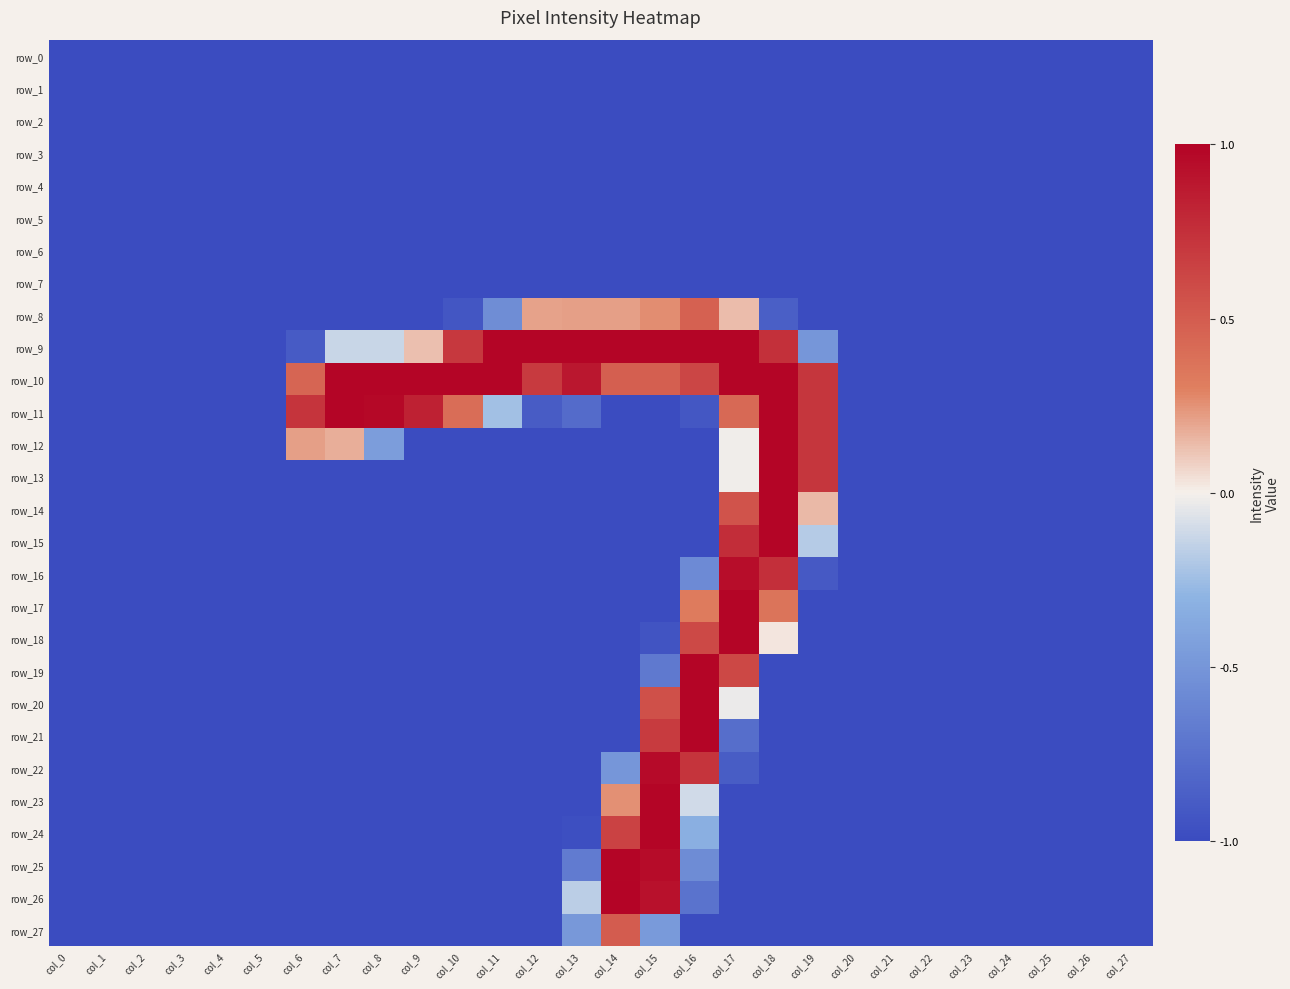

Reading left to right, extract all data points from this chart.

row_0: -1.0	-1.0	-1.0	-1.0	-1.0	-1.0	-1.0	-1.0	-1.0	-1.0	-1.0	-1.0	-1.0	-1.0	-1.0	-1.0	-1.0	-1.0	-1.0	-1.0	-1.0	-1.0	-1.0	-1.0	-1.0	-1.0	-1.0	-1.0
row_1: -1.0	-1.0	-1.0	-1.0	-1.0	-1.0	-1.0	-1.0	-1.0	-1.0	-1.0	-1.0	-1.0	-1.0	-1.0	-1.0	-1.0	-1.0	-1.0	-1.0	-1.0	-1.0	-1.0	-1.0	-1.0	-1.0	-1.0	-1.0
row_2: -1.0	-1.0	-1.0	-1.0	-1.0	-1.0	-1.0	-1.0	-1.0	-1.0	-1.0	-1.0	-1.0	-1.0	-1.0	-1.0	-1.0	-1.0	-1.0	-1.0	-1.0	-1.0	-1.0	-1.0	-1.0	-1.0	-1.0	-1.0
row_3: -1.0	-1.0	-1.0	-1.0	-1.0	-1.0	-1.0	-1.0	-1.0	-1.0	-1.0	-1.0	-1.0	-1.0	-1.0	-1.0	-1.0	-1.0	-1.0	-1.0	-1.0	-1.0	-1.0	-1.0	-1.0	-1.0	-1.0	-1.0
row_4: -1.0	-1.0	-1.0	-1.0	-1.0	-1.0	-1.0	-1.0	-1.0	-1.0	-1.0	-1.0	-1.0	-1.0	-1.0	-1.0	-1.0	-1.0	-1.0	-1.0	-1.0	-1.0	-1.0	-1.0	-1.0	-1.0	-1.0	-1.0
row_5: -1.0	-1.0	-1.0	-1.0	-1.0	-1.0	-1.0	-1.0	-1.0	-1.0	-1.0	-1.0	-1.0	-1.0	-1.0	-1.0	-1.0	-1.0	-1.0	-1.0	-1.0	-1.0	-1.0	-1.0	-1.0	-1.0	-1.0	-1.0
row_6: -1.0	-1.0	-1.0	-1.0	-1.0	-1.0	-1.0	-1.0	-1.0	-1.0	-1.0	-1.0	-1.0	-1.0	-1.0	-1.0	-1.0	-1.0	-1.0	-1.0	-1.0	-1.0	-1.0	-1.0	-1.0	-1.0	-1.0	-1.0
row_7: -1.0	-1.0	-1.0	-1.0	-1.0	-1.0	-1.0	-1.0	-1.0	-1.0	-1.0	-1.0	-1.0	-1.0	-1.0	-1.0	-1.0	-1.0	-1.0	-1.0	-1.0	-1.0	-1.0	-1.0	-1.0	-1.0	-1.0	-1.0
row_8: -1.0	-1.0	-1.0	-1.0	-1.0	-1.0	-1.0	-1.0	-1.0	-1.0	-0.9	-0.6	0.2	0.2	0.2	0.3	0.5	0.1	-0.9	-1.0	-1.0	-1.0	-1.0	-1.0	-1.0	-1.0	-1.0	-1.0
row_9: -1.0	-1.0	-1.0	-1.0	-1.0	-1.0	-0.9	-0.1	-0.1	0.1	0.7	1.0	1.0	1.0	1.0	1.0	1.0	1.0	0.7	-0.5	-1.0	-1.0	-1.0	-1.0	-1.0	-1.0	-1.0	-1.0
row_10: -1.0	-1.0	-1.0	-1.0	-1.0	-1.0	0.5	1.0	1.0	1.0	1.0	1.0	0.7	0.9	0.5	0.5	0.6	1.0	1.0	0.7	-1.0	-1.0	-1.0	-1.0	-1.0	-1.0	-1.0	-1.0
row_11: -1.0	-1.0	-1.0	-1.0	-1.0	-1.0	0.7	1.0	1.0	0.8	0.4	-0.2	-0.9	-0.8	-1.0	-1.0	-0.9	0.4	1.0	0.7	-1.0	-1.0	-1.0	-1.0	-1.0	-1.0	-1.0	-1.0
row_12: -1.0	-1.0	-1.0	-1.0	-1.0	-1.0	0.2	0.2	-0.5	-1.0	-1.0	-1.0	-1.0	-1.0	-1.0	-1.0	-1.0	-0.0	1.0	0.7	-1.0	-1.0	-1.0	-1.0	-1.0	-1.0	-1.0	-1.0
row_13: -1.0	-1.0	-1.0	-1.0	-1.0	-1.0	-1.0	-1.0	-1.0	-1.0	-1.0	-1.0	-1.0	-1.0	-1.0	-1.0	-1.0	-0.0	1.0	0.7	-1.0	-1.0	-1.0	-1.0	-1.0	-1.0	-1.0	-1.0
row_14: -1.0	-1.0	-1.0	-1.0	-1.0	-1.0	-1.0	-1.0	-1.0	-1.0	-1.0	-1.0	-1.0	-1.0	-1.0	-1.0	-1.0	0.6	1.0	0.1	-1.0	-1.0	-1.0	-1.0	-1.0	-1.0	-1.0	-1.0
row_15: -1.0	-1.0	-1.0	-1.0	-1.0	-1.0	-1.0	-1.0	-1.0	-1.0	-1.0	-1.0	-1.0	-1.0	-1.0	-1.0	-1.0	0.8	1.0	-0.2	-1.0	-1.0	-1.0	-1.0	-1.0	-1.0	-1.0	-1.0
row_16: -1.0	-1.0	-1.0	-1.0	-1.0	-1.0	-1.0	-1.0	-1.0	-1.0	-1.0	-1.0	-1.0	-1.0	-1.0	-1.0	-0.6	0.9	0.8	-0.9	-1.0	-1.0	-1.0	-1.0	-1.0	-1.0	-1.0	-1.0
row_17: -1.0	-1.0	-1.0	-1.0	-1.0	-1.0	-1.0	-1.0	-1.0	-1.0	-1.0	-1.0	-1.0	-1.0	-1.0	-1.0	0.3	1.0	0.4	-1.0	-1.0	-1.0	-1.0	-1.0	-1.0	-1.0	-1.0	-1.0
row_18: -1.0	-1.0	-1.0	-1.0	-1.0	-1.0	-1.0	-1.0	-1.0	-1.0	-1.0	-1.0	-1.0	-1.0	-1.0	-0.9	0.6	1.0	0.0	-1.0	-1.0	-1.0	-1.0	-1.0	-1.0	-1.0	-1.0	-1.0
row_19: -1.0	-1.0	-1.0	-1.0	-1.0	-1.0	-1.0	-1.0	-1.0	-1.0	-1.0	-1.0	-1.0	-1.0	-1.0	-0.7	1.0	0.6	-1.0	-1.0	-1.0	-1.0	-1.0	-1.0	-1.0	-1.0	-1.0	-1.0
row_20: -1.0	-1.0	-1.0	-1.0	-1.0	-1.0	-1.0	-1.0	-1.0	-1.0	-1.0	-1.0	-1.0	-1.0	-1.0	0.6	1.0	-0.0	-1.0	-1.0	-1.0	-1.0	-1.0	-1.0	-1.0	-1.0	-1.0	-1.0
row_21: -1.0	-1.0	-1.0	-1.0	-1.0	-1.0	-1.0	-1.0	-1.0	-1.0	-1.0	-1.0	-1.0	-1.0	-1.0	0.7	1.0	-0.8	-1.0	-1.0	-1.0	-1.0	-1.0	-1.0	-1.0	-1.0	-1.0	-1.0
row_22: -1.0	-1.0	-1.0	-1.0	-1.0	-1.0	-1.0	-1.0	-1.0	-1.0	-1.0	-1.0	-1.0	-1.0	-0.5	1.0	0.7	-0.9	-1.0	-1.0	-1.0	-1.0	-1.0	-1.0	-1.0	-1.0	-1.0	-1.0
row_23: -1.0	-1.0	-1.0	-1.0	-1.0	-1.0	-1.0	-1.0	-1.0	-1.0	-1.0	-1.0	-1.0	-1.0	0.3	1.0	-0.1	-1.0	-1.0	-1.0	-1.0	-1.0	-1.0	-1.0	-1.0	-1.0	-1.0	-1.0
row_24: -1.0	-1.0	-1.0	-1.0	-1.0	-1.0	-1.0	-1.0	-1.0	-1.0	-1.0	-1.0	-1.0	-1.0	0.6	1.0	-0.3	-1.0	-1.0	-1.0	-1.0	-1.0	-1.0	-1.0	-1.0	-1.0	-1.0	-1.0
row_25: -1.0	-1.0	-1.0	-1.0	-1.0	-1.0	-1.0	-1.0	-1.0	-1.0	-1.0	-1.0	-1.0	-0.7	1.0	1.0	-0.6	-1.0	-1.0	-1.0	-1.0	-1.0	-1.0	-1.0	-1.0	-1.0	-1.0	-1.0
row_26: -1.0	-1.0	-1.0	-1.0	-1.0	-1.0	-1.0	-1.0	-1.0	-1.0	-1.0	-1.0	-1.0	-0.2	1.0	0.9	-0.7	-1.0	-1.0	-1.0	-1.0	-1.0	-1.0	-1.0	-1.0	-1.0	-1.0	-1.0
row_27: -1.0	-1.0	-1.0	-1.0	-1.0	-1.0	-1.0	-1.0	-1.0	-1.0	-1.0	-1.0	-1.0	-0.5	0.5	-0.5	-1.0	-1.0	-1.0	-1.0	-1.0	-1.0	-1.0	-1.0	-1.0	-1.0	-1.0	-1.0